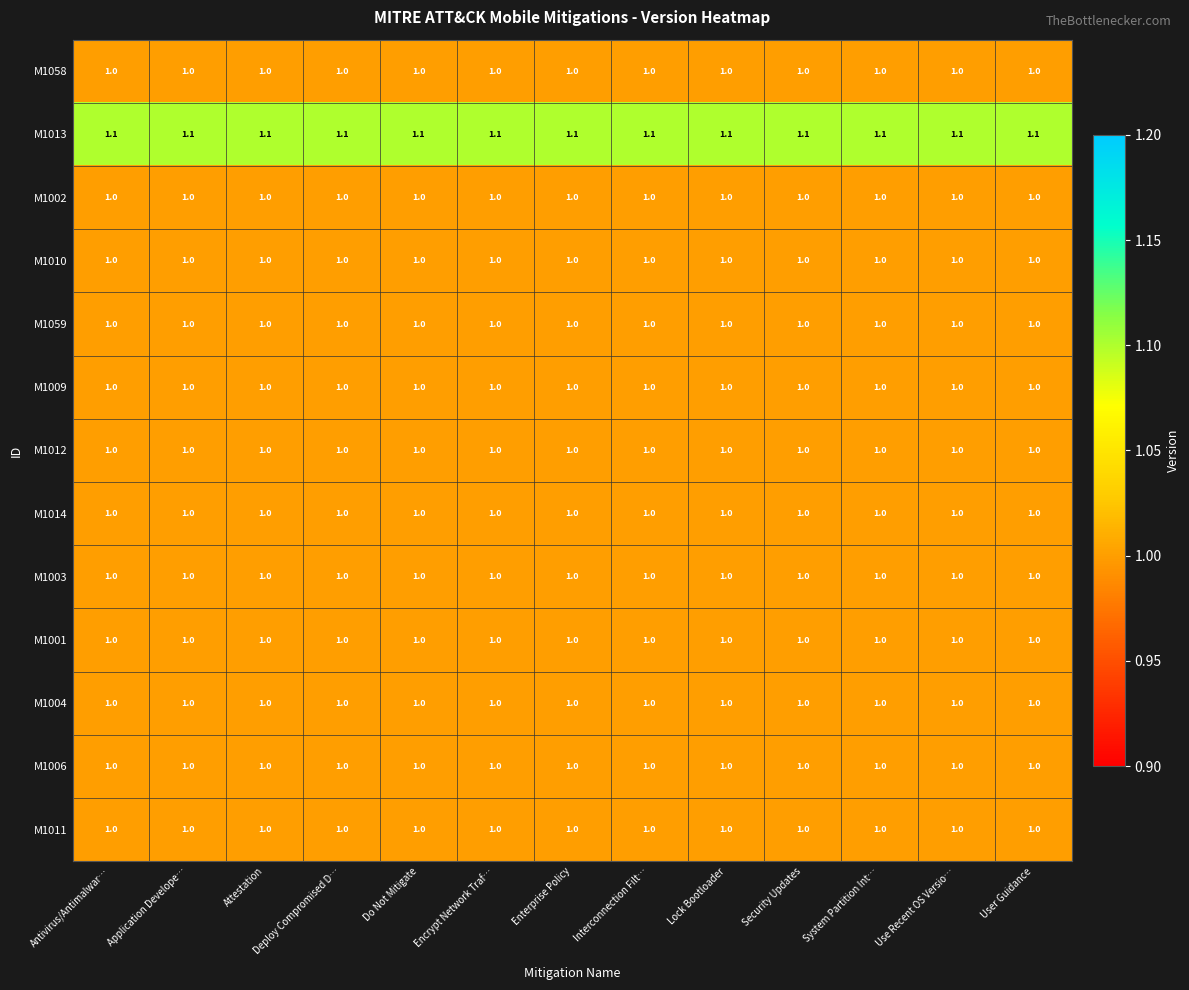

What is the spread (max minus min) of values at Use Recent OS Versio…?

0.1